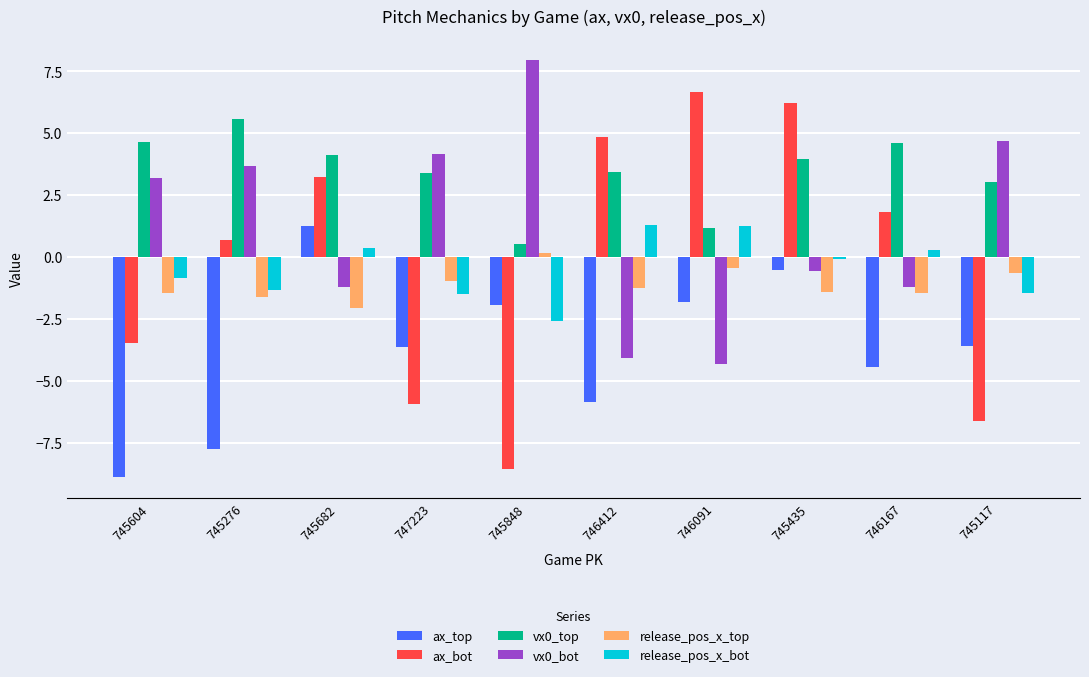

How many distinct data groups are displayed?

6